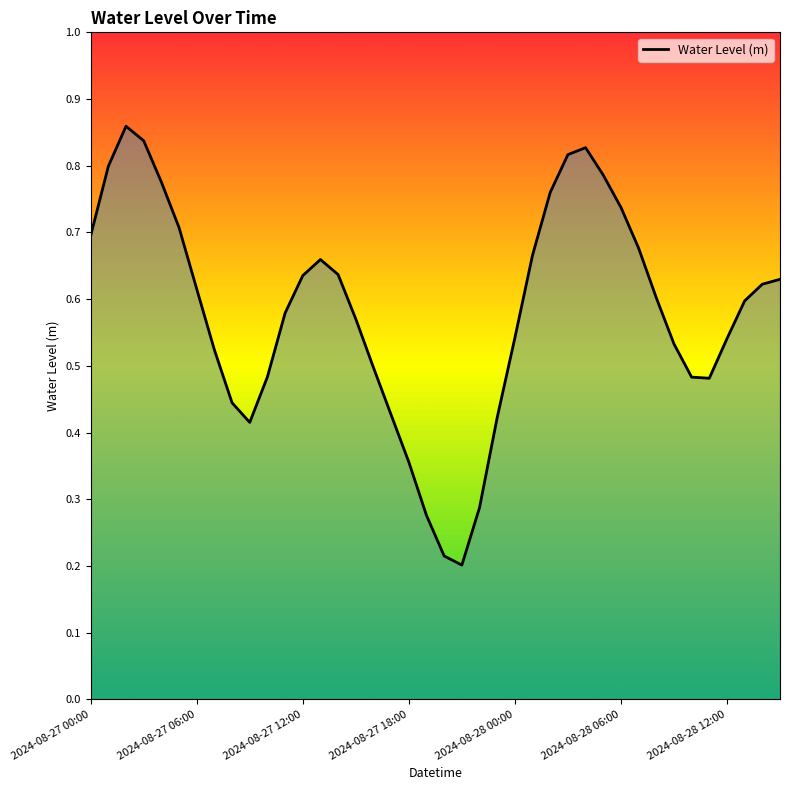

How many lines are shown in the chart?

1